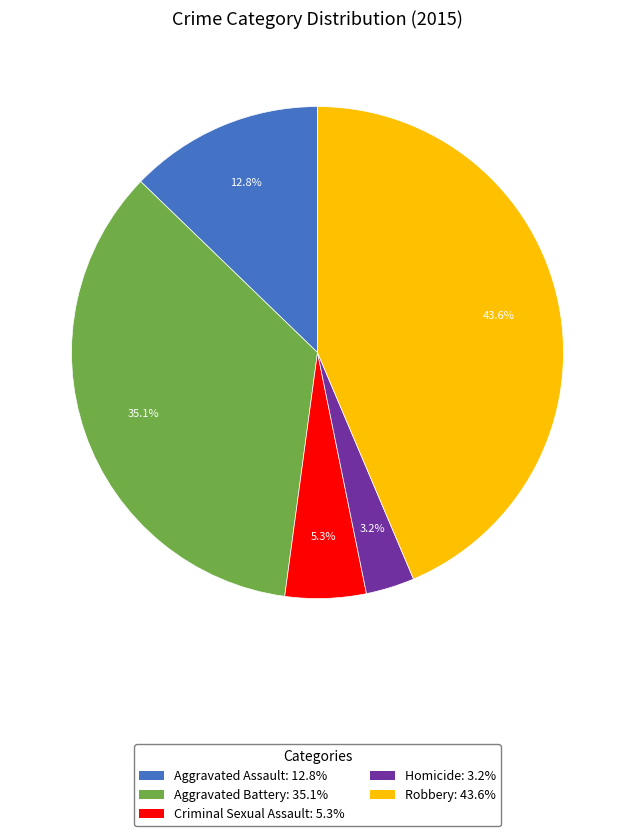

What is the smallest slice in the pie chart?

Homicide